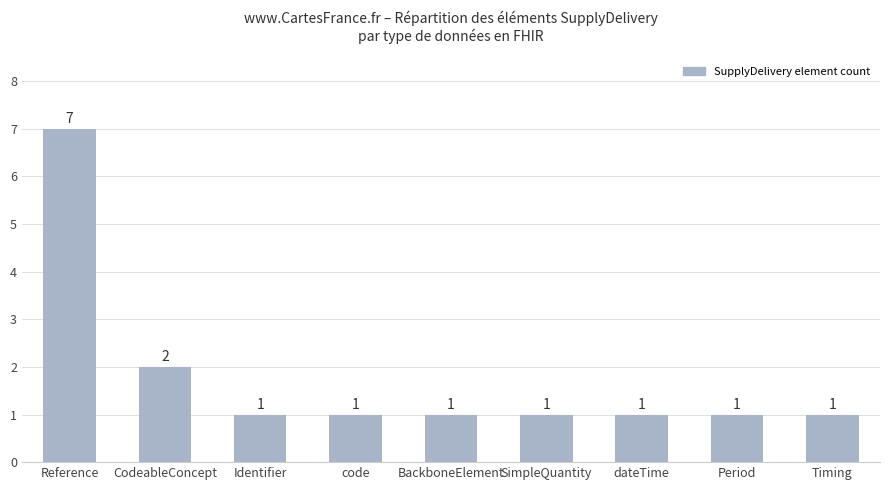

What is the average value?

2